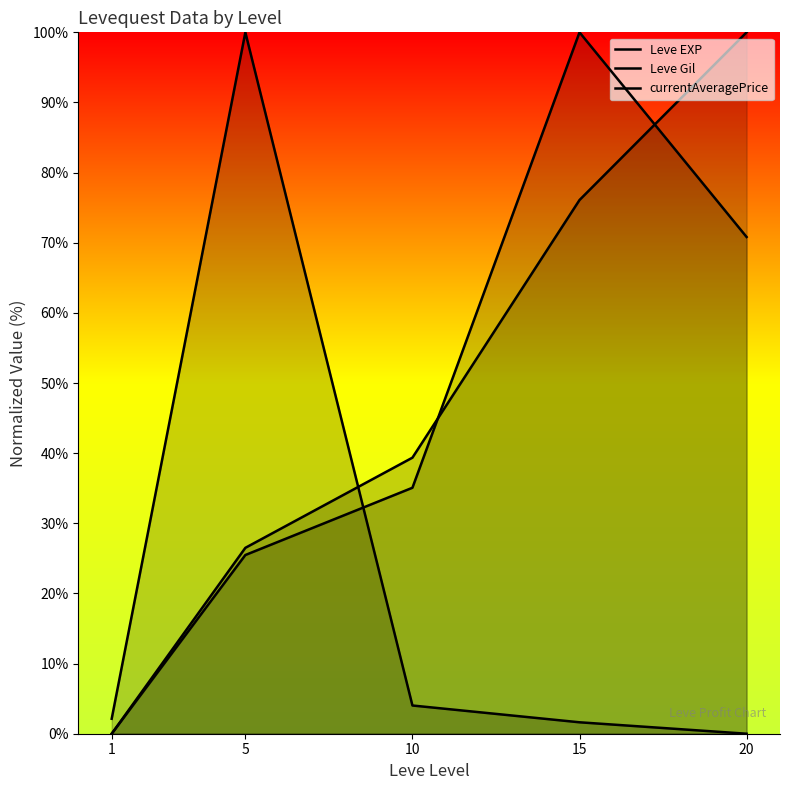

At how many categories does at least one series exceed 97?

3